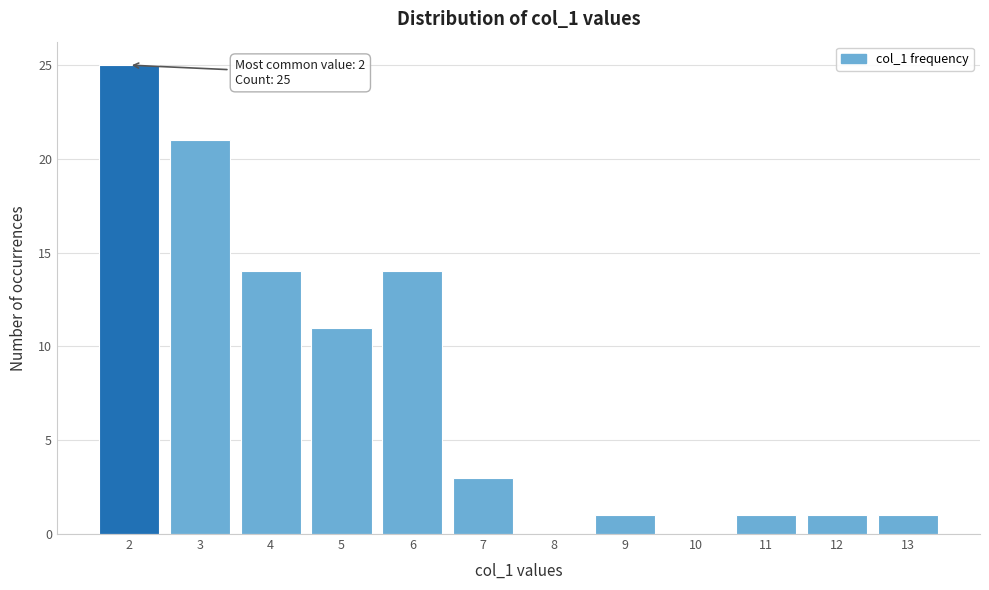

Which range on the x-axis has the tallest bar?

1.5 to 2.5